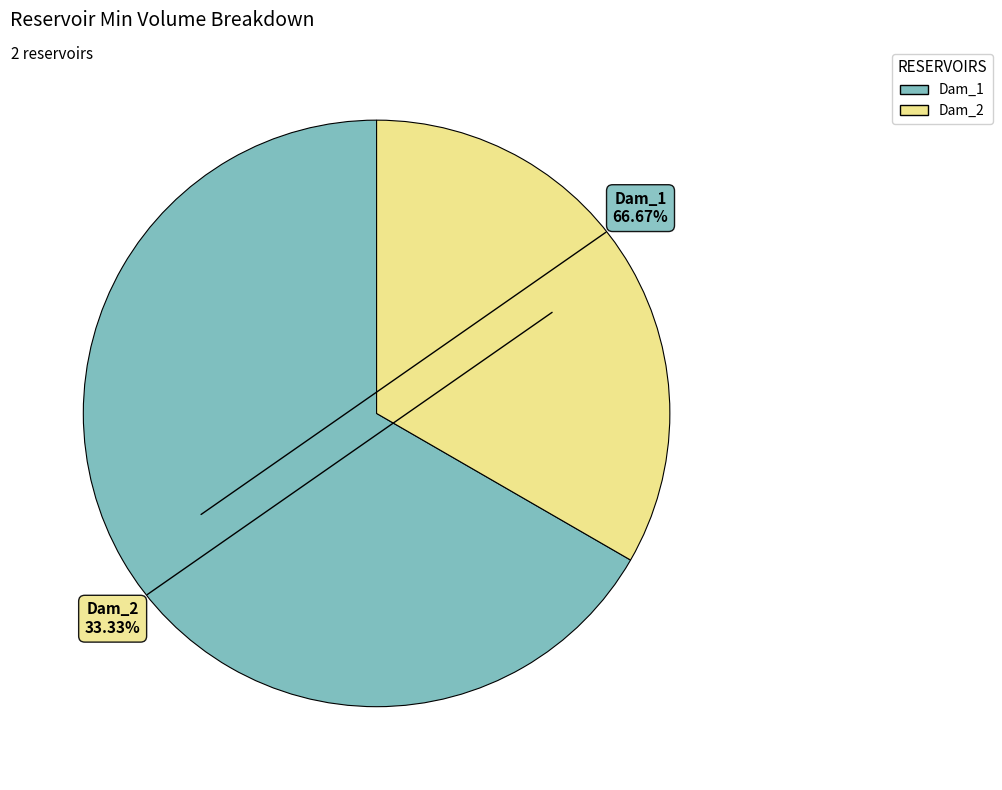

Combined, do Dam_1 and Dam_2 account for over 50%?

Yes